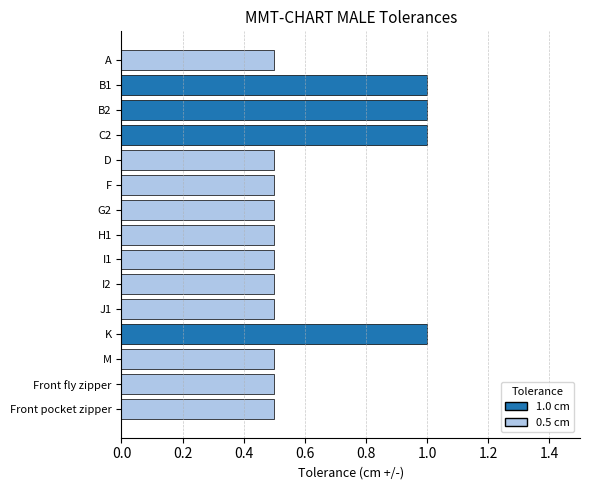

What is the maximum value shown in the chart?

1.0